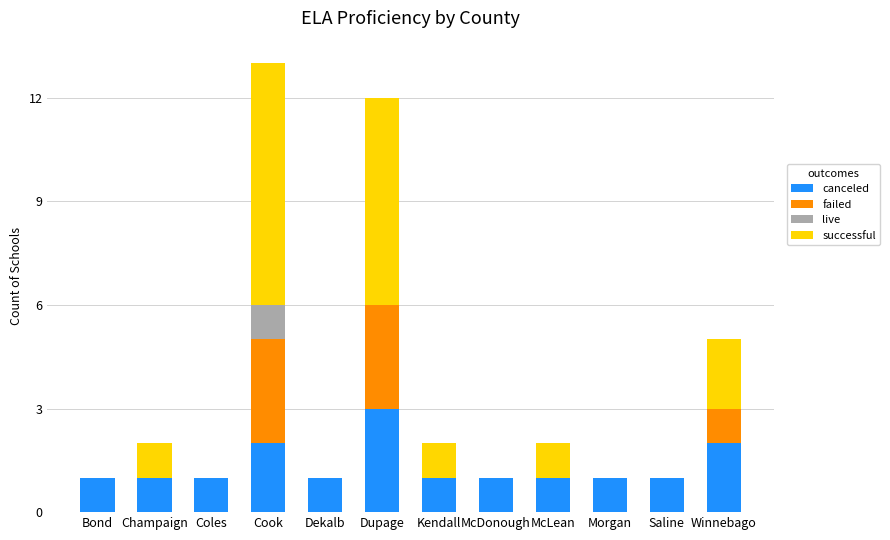

What is the sum of all canceled values?

16